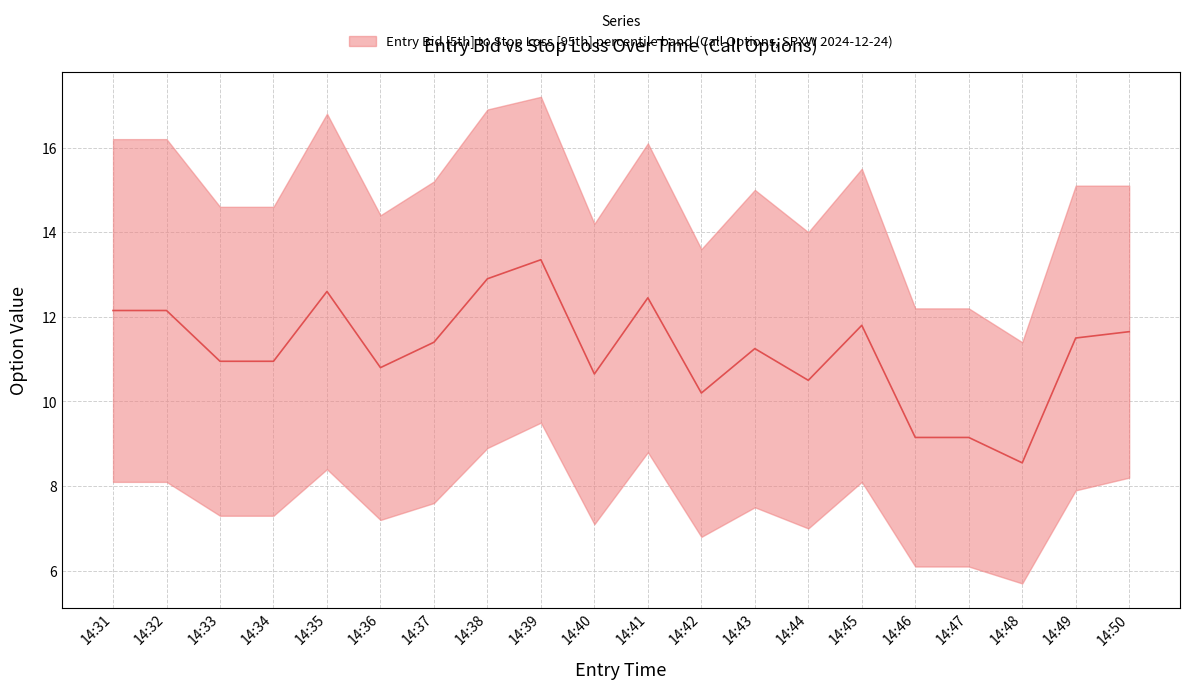

Approximately how many times larger is the value at 14:49 compared to 14:44?

1.1